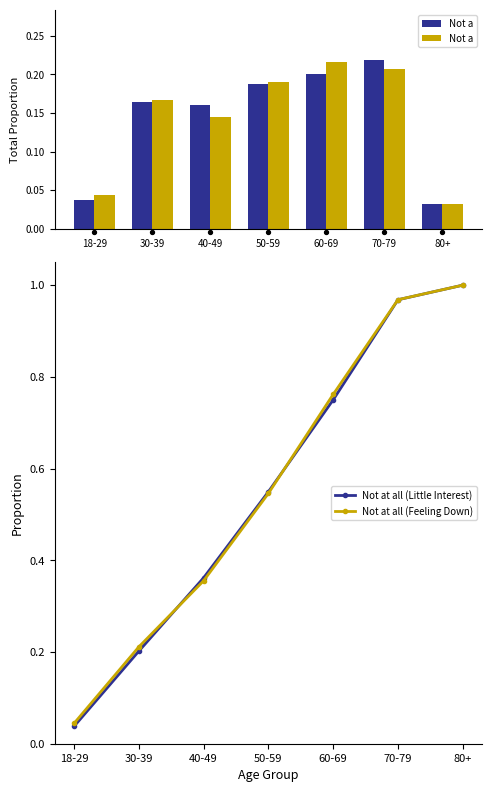

What are all the series names shown in the legend?

Not at all (Little Interest), Not at all (Feeling Down)